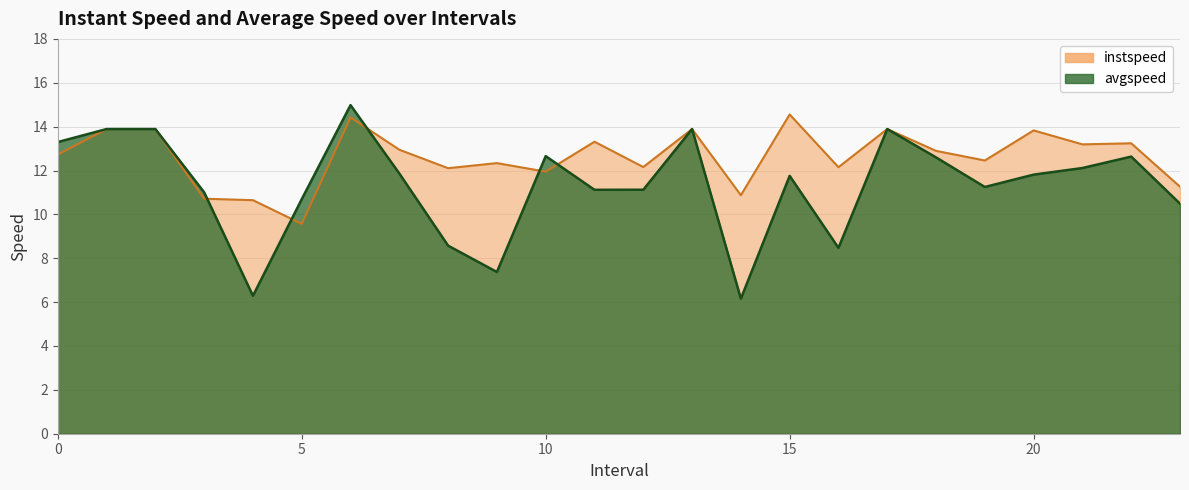

What is the value of the avgspeed point at the 16th from the left?

11.8